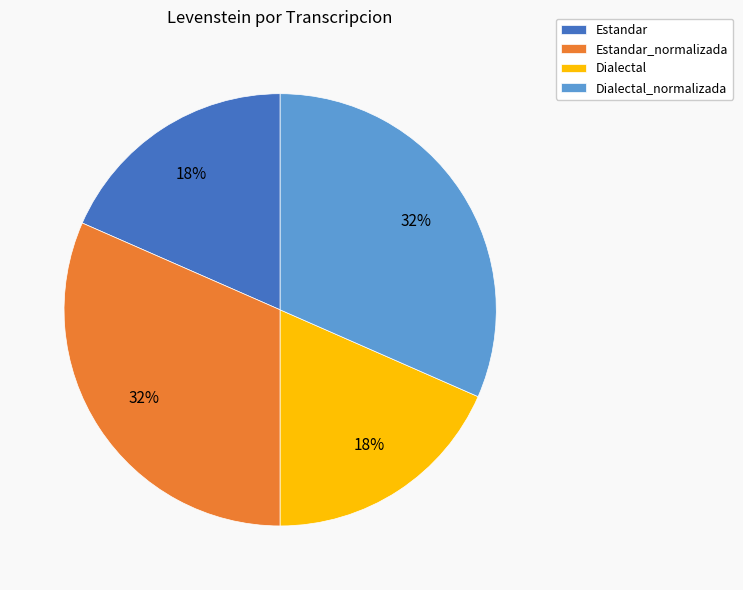

True or false: Dialectal_normalizada accounts for 40% of the total.

False